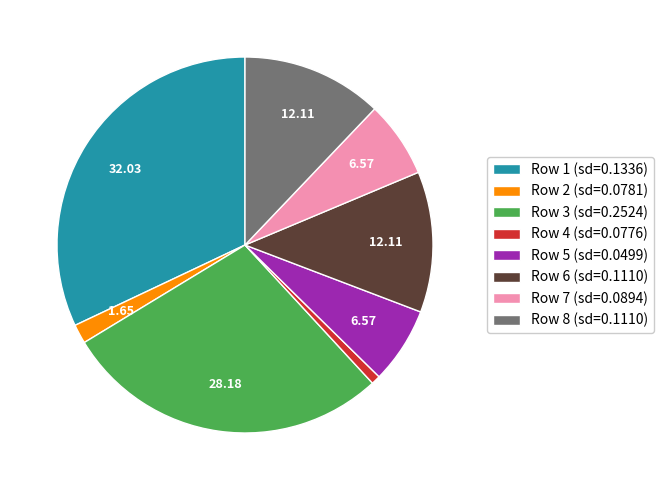

Combined, do Row 8 (sd=0.1110) and Row 7 (sd=0.0894) account for over 50%?

No